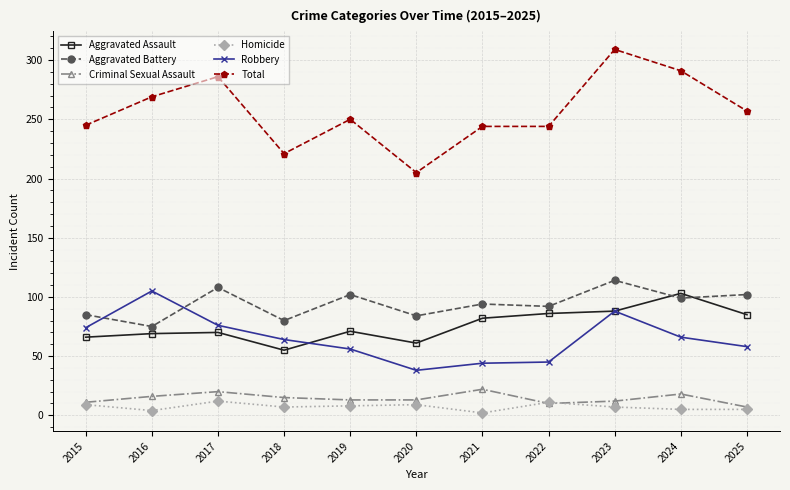

Where is Aggravated Assault nearest to the value 79?

2021